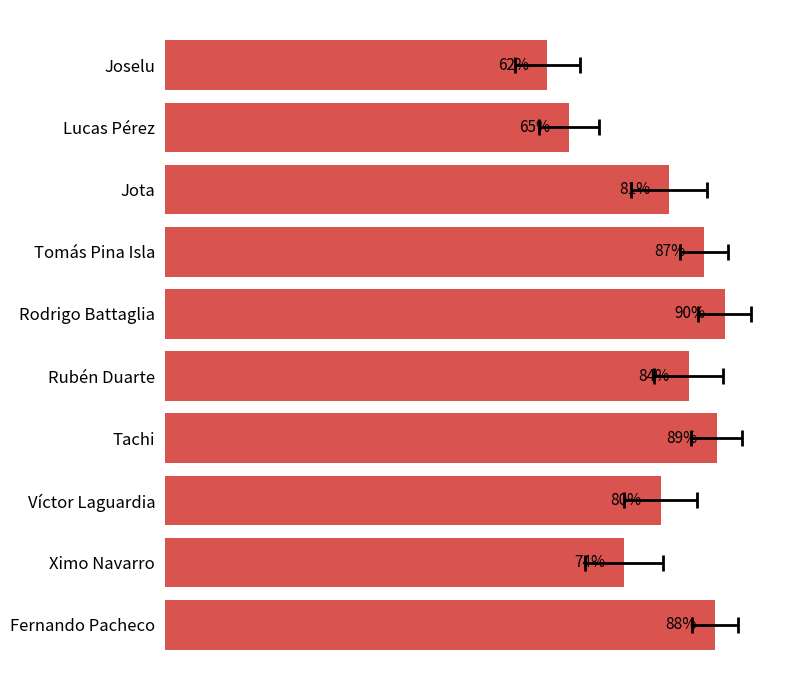

List the labels in order of value, smallest first.

Joselu, Lucas Pérez, Ximo Navarro, Víctor Laguardia, Jota, Rubén Duarte, Tomás Pina Isla, Fernando Pacheco, Tachi, Rodrigo Battaglia